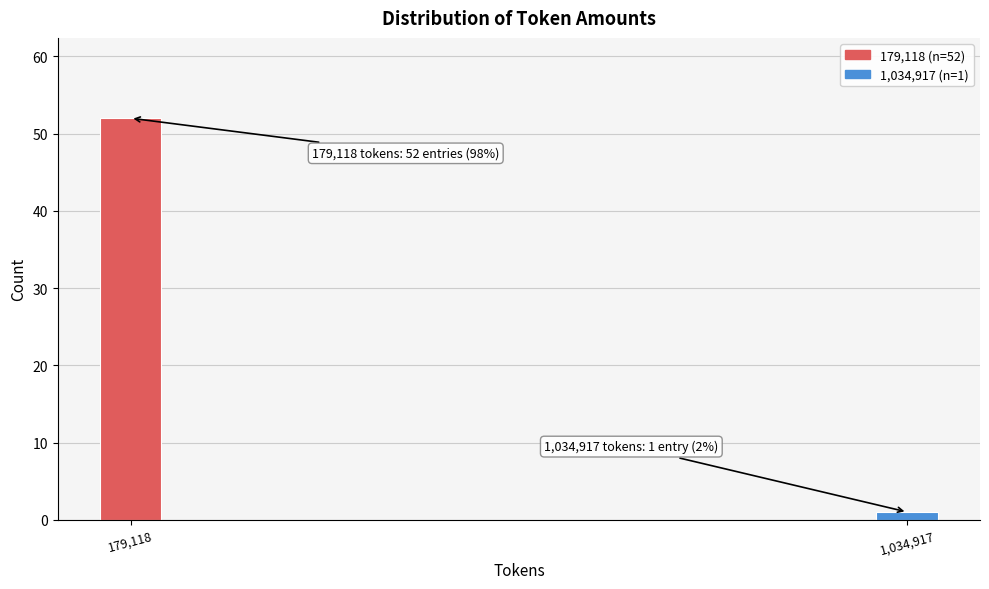

Reading left to right, extract all data points from this chart.

52	1